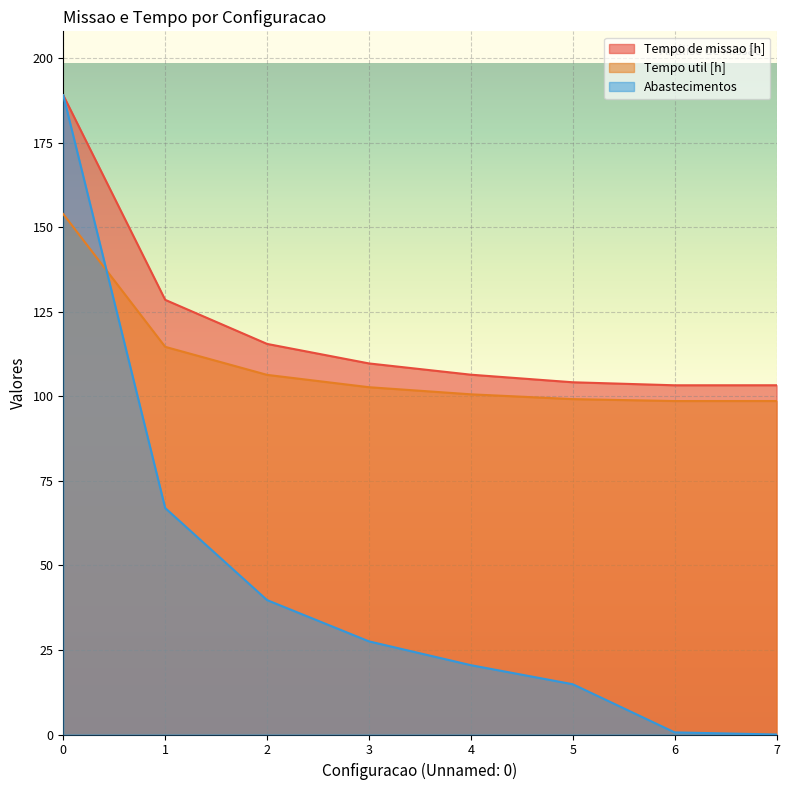

What is the value of the Tempo util [h] point at the 6th from the left?

99.2